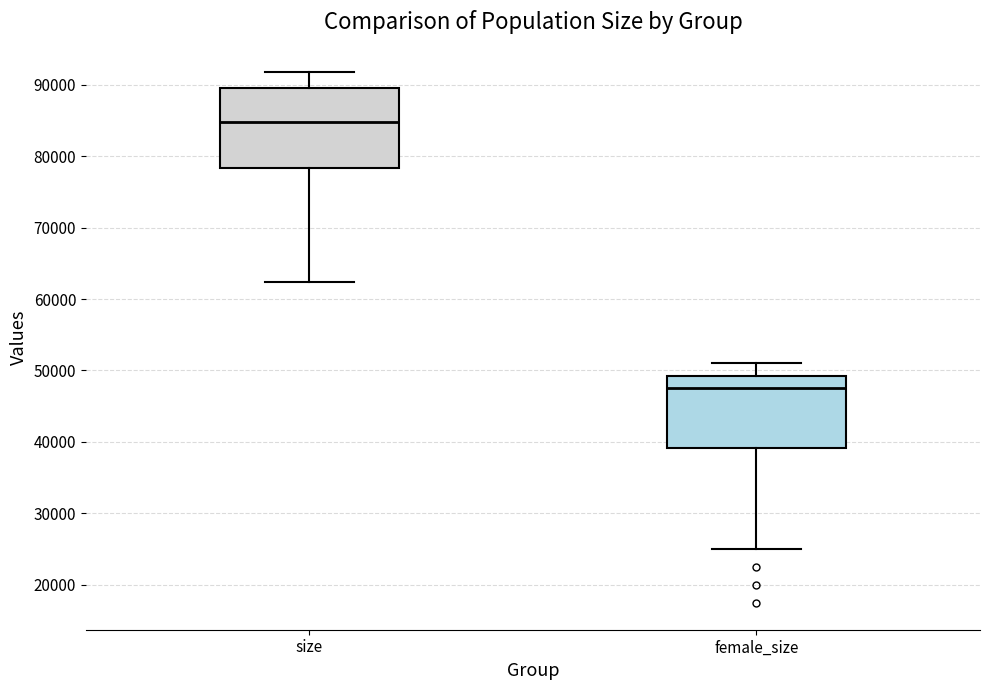

Which box's median line is the highest?

size